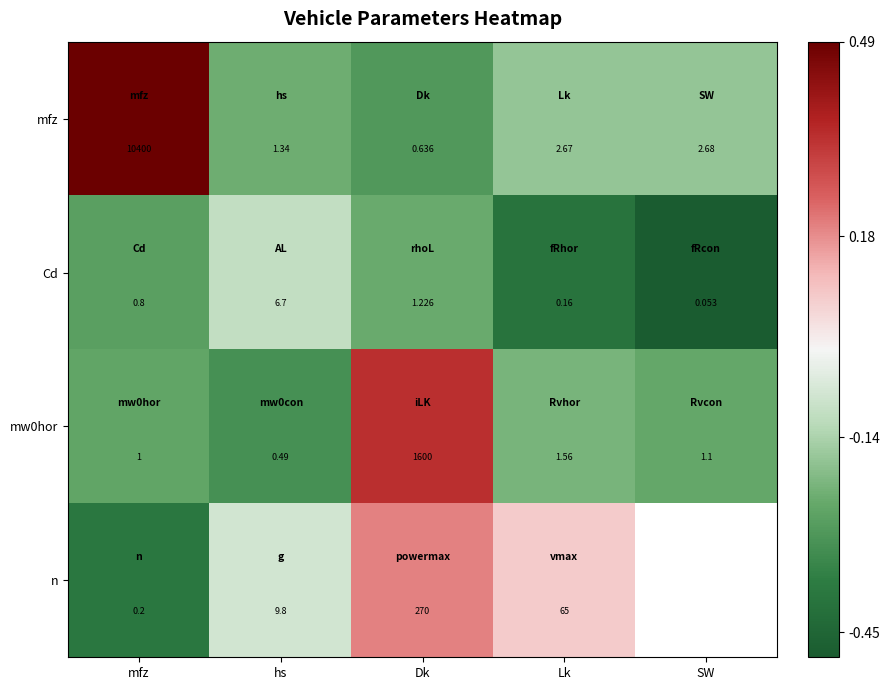

At which label does Cd reach its peak?

hs